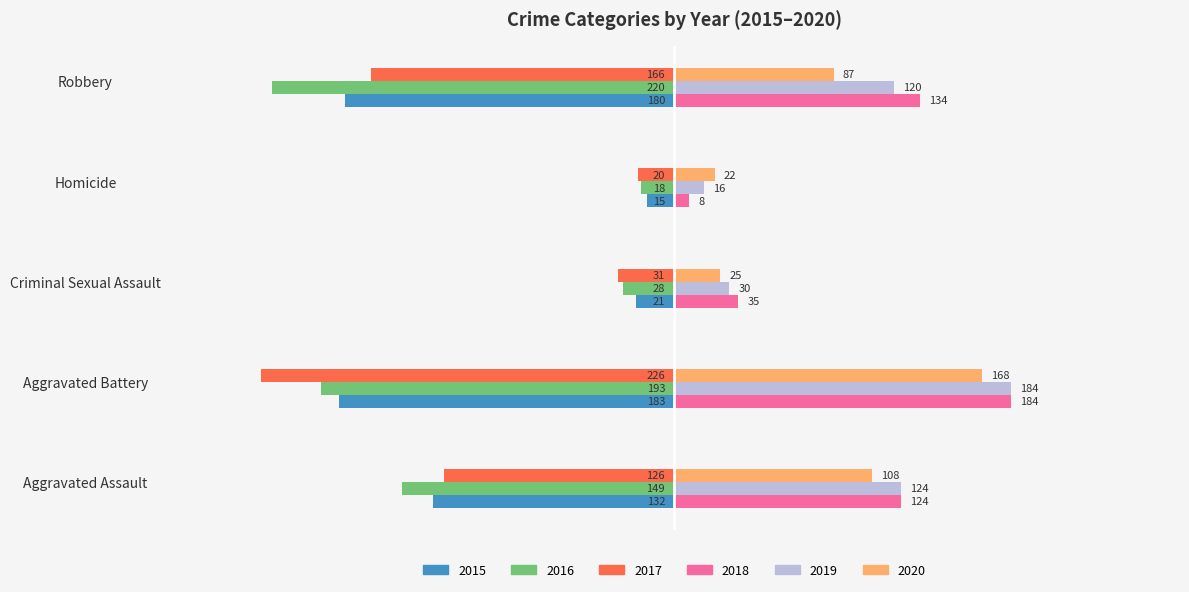

What are all the series names shown in the legend?

2015, 2016, 2017, 2018, 2019, 2020